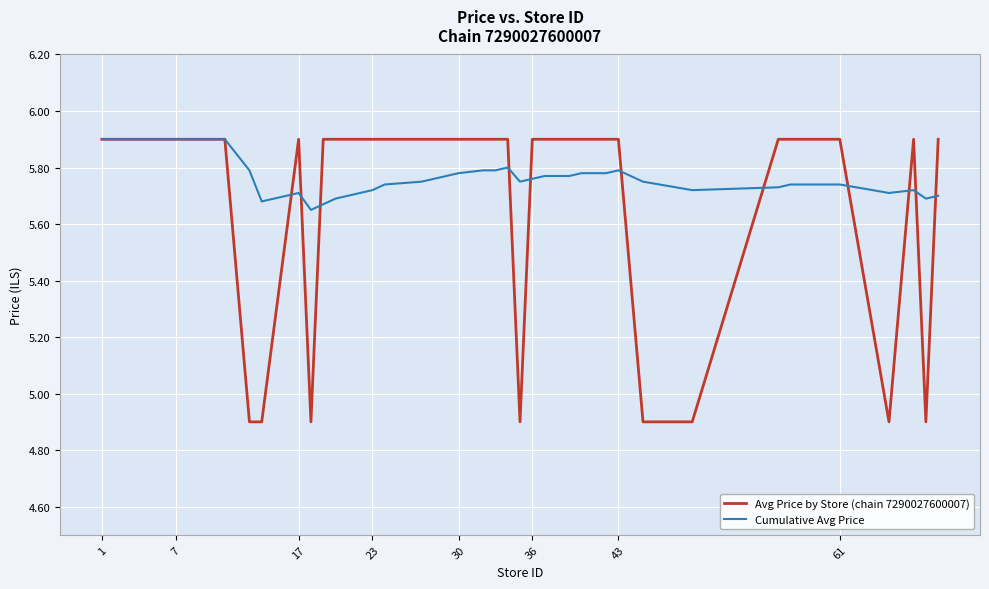

What is the smallest value displayed?

4.9